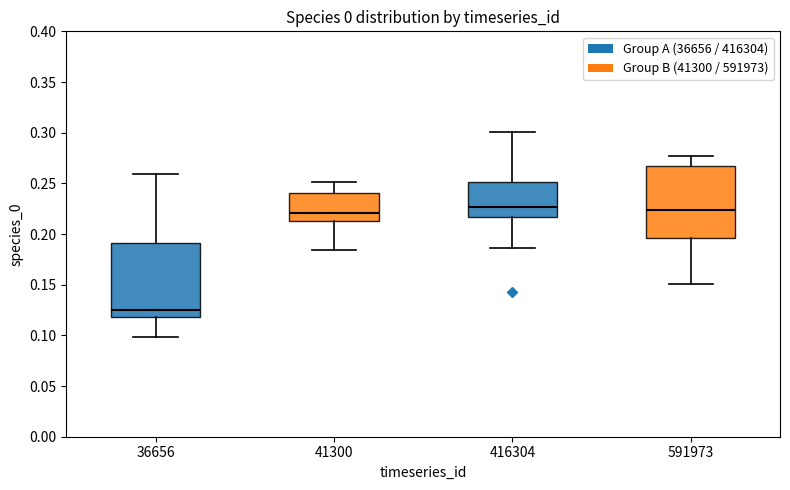

Where does the upper whisker of the box at x = 416304 end on the y-axis? The values are not printed on the chart, so give them approximately, as read against the axis.

0.300